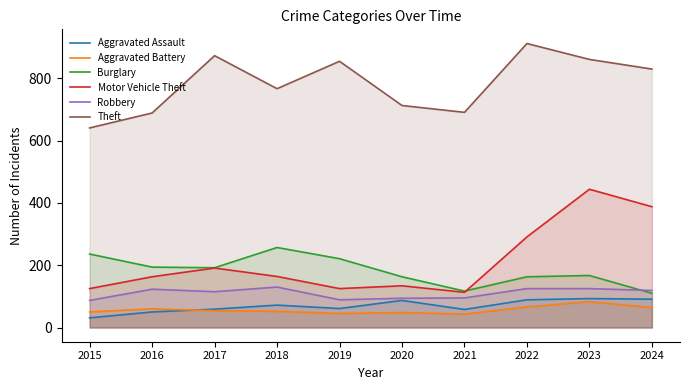

What is the difference between the maximum and second lowest values in the Aggravated Battery series?

38